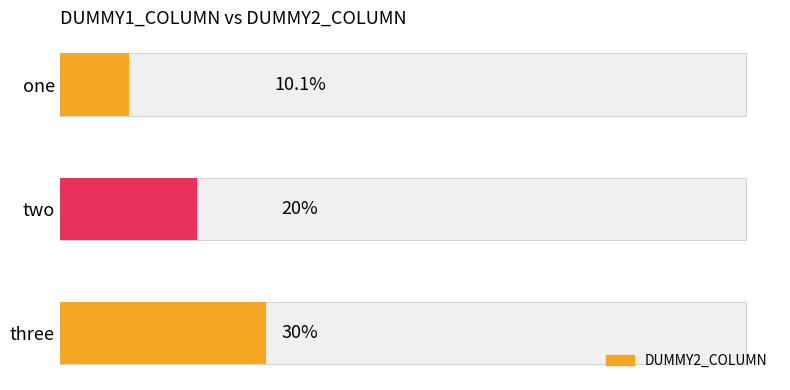

What is the sum of the values at three and one?

40.1